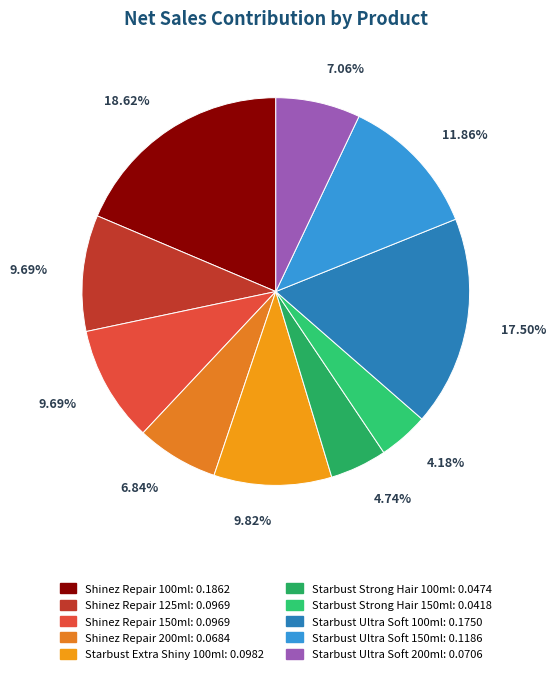

How many slices are in this pie chart?

10